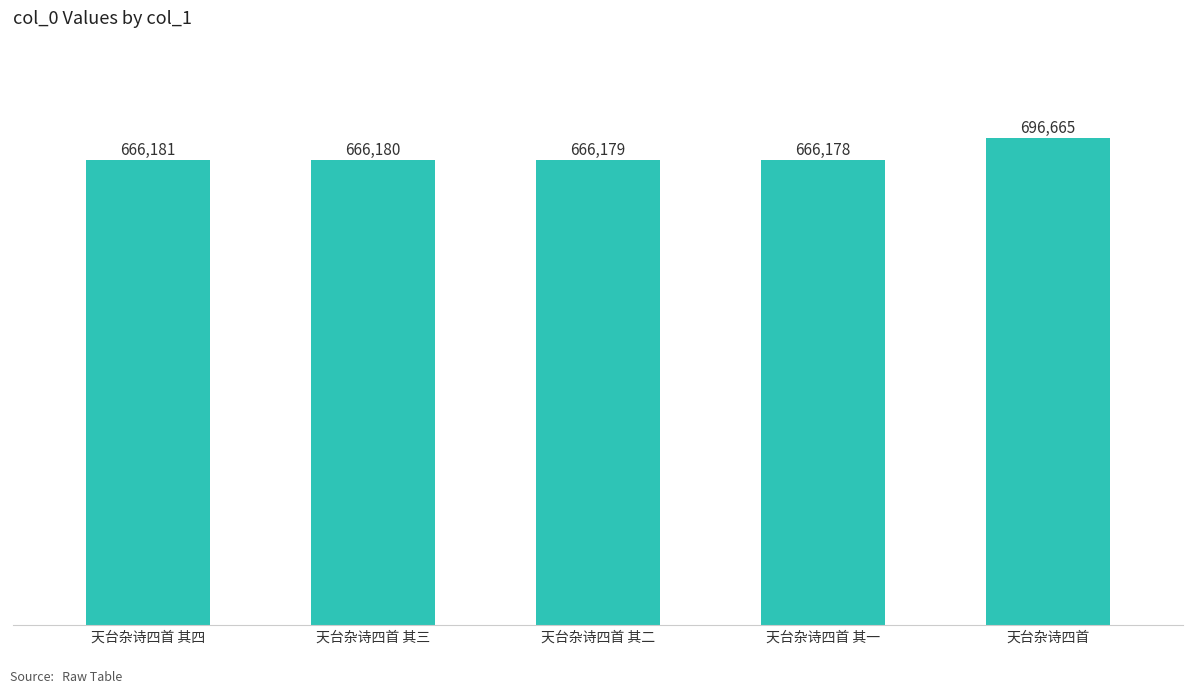

What is the difference between the values at 天台杂诗四首 and 天台杂诗四首 其三?

30485